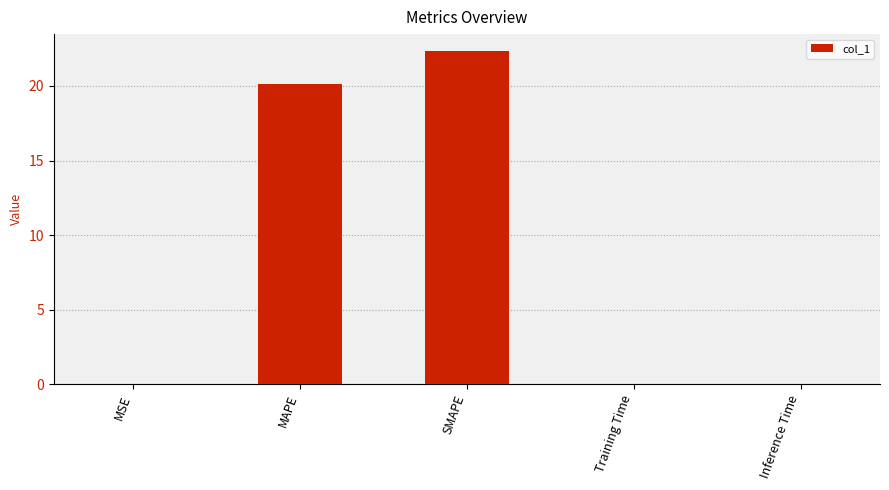

What is the maximum value shown in the chart?

22.4